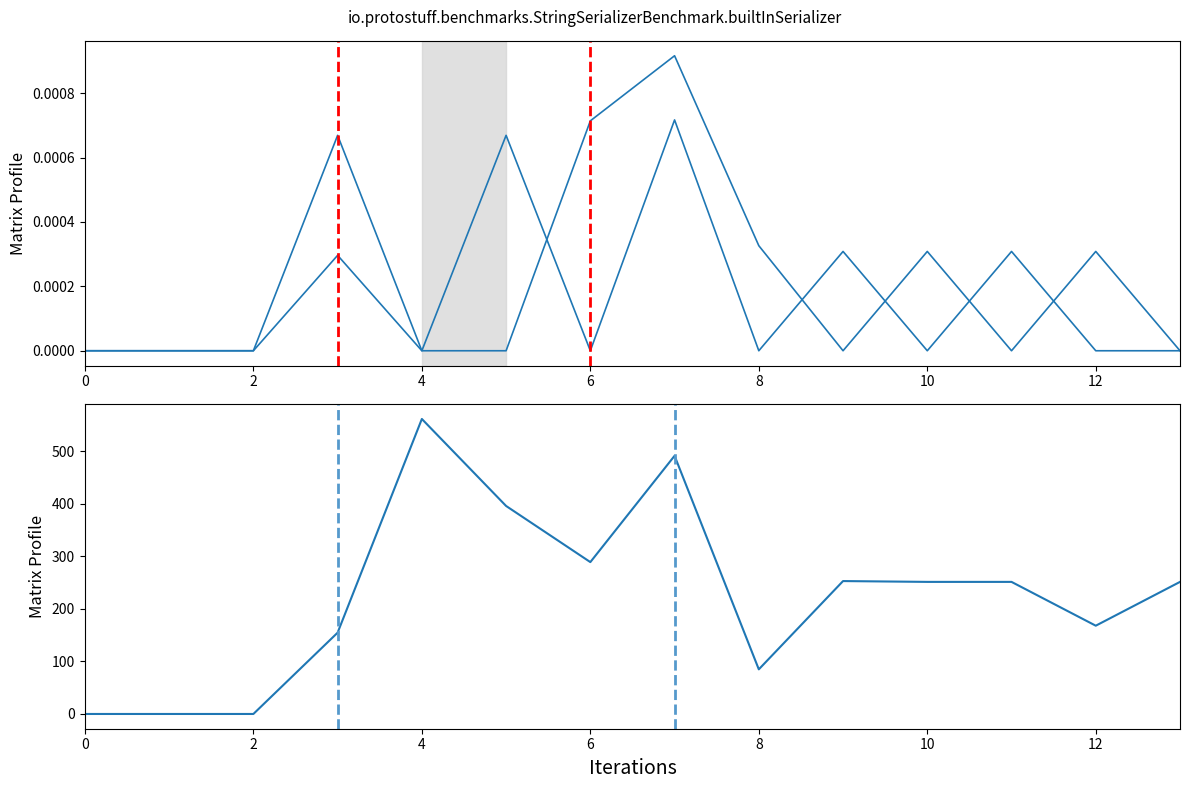

What is the average value of the avg_bottom series?

225.3